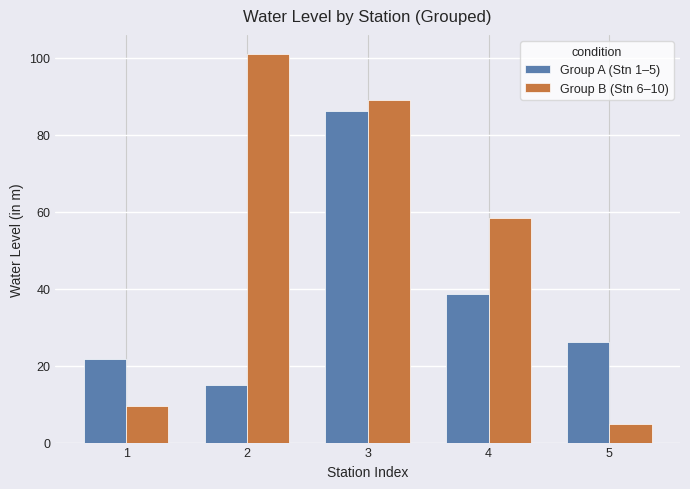

What is the minimum value for Group A (Stn 1–5)?

15.0